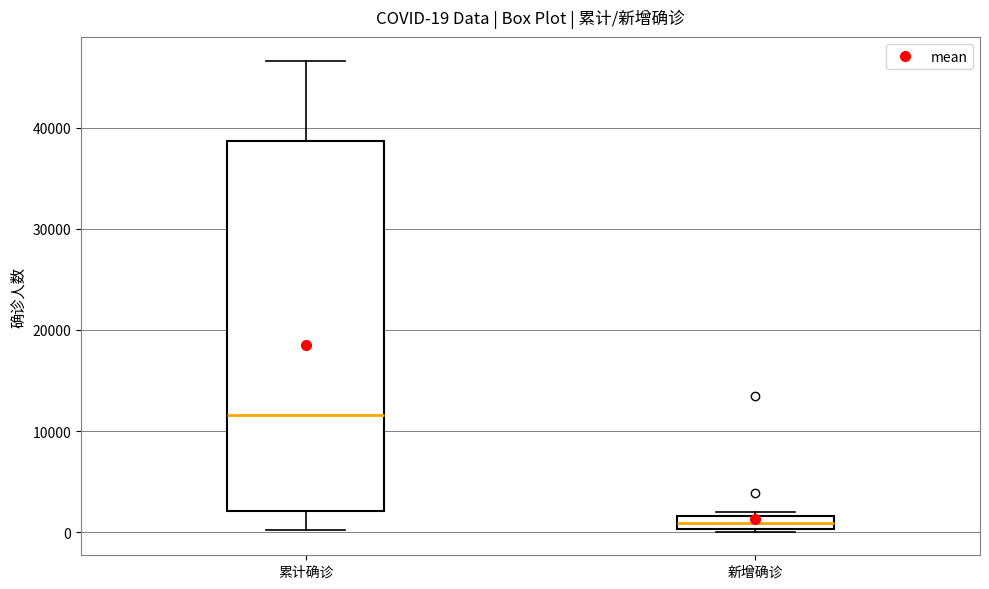

Which box's median line is the lowest?

新增确诊